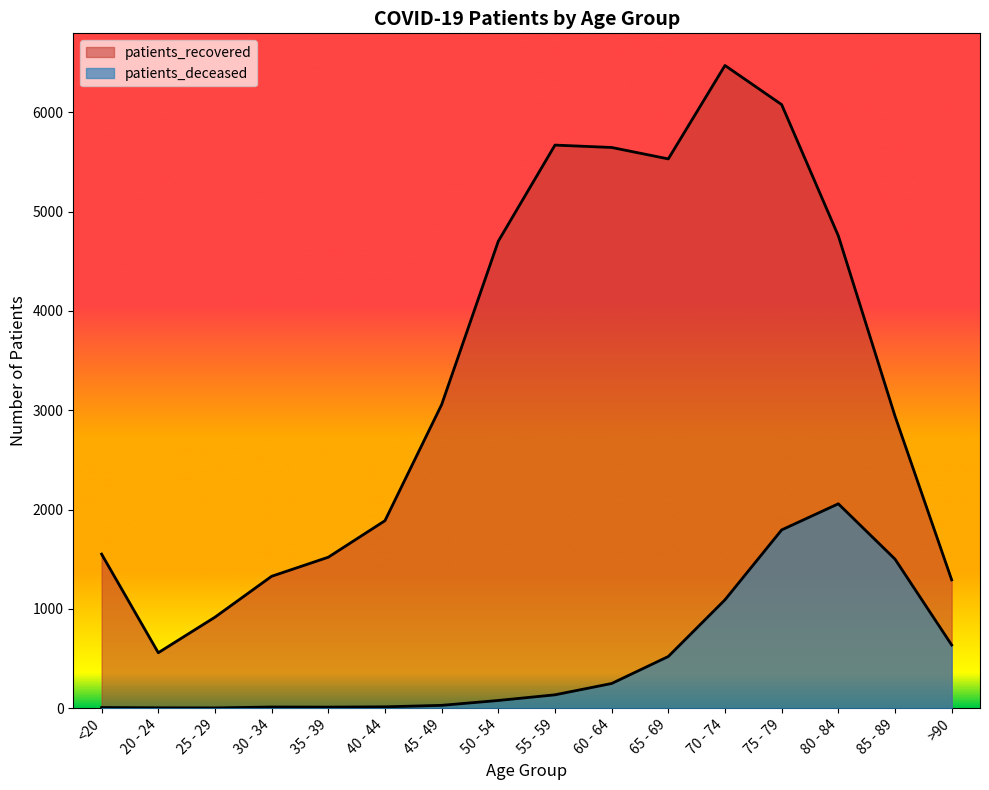

True or false: patients_deceased and patients_recovered intersect in this chart.

False